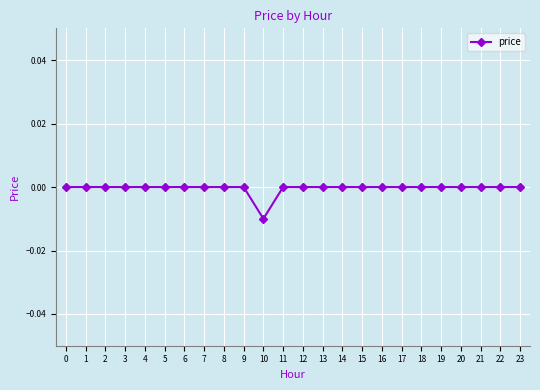

True or false: the data shows 0.0 at 3.

True